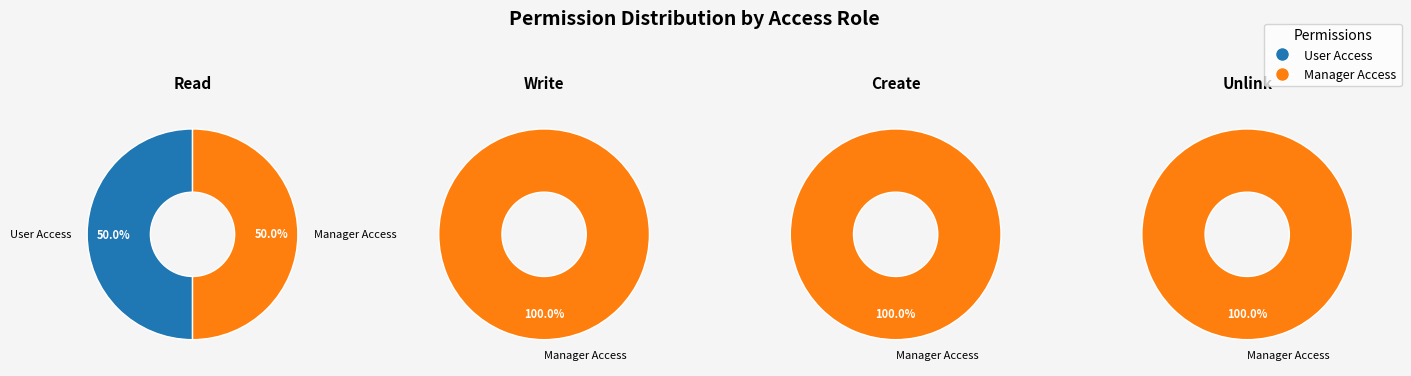

Does customer_contract_user_access account for over 50% of the chart?

No